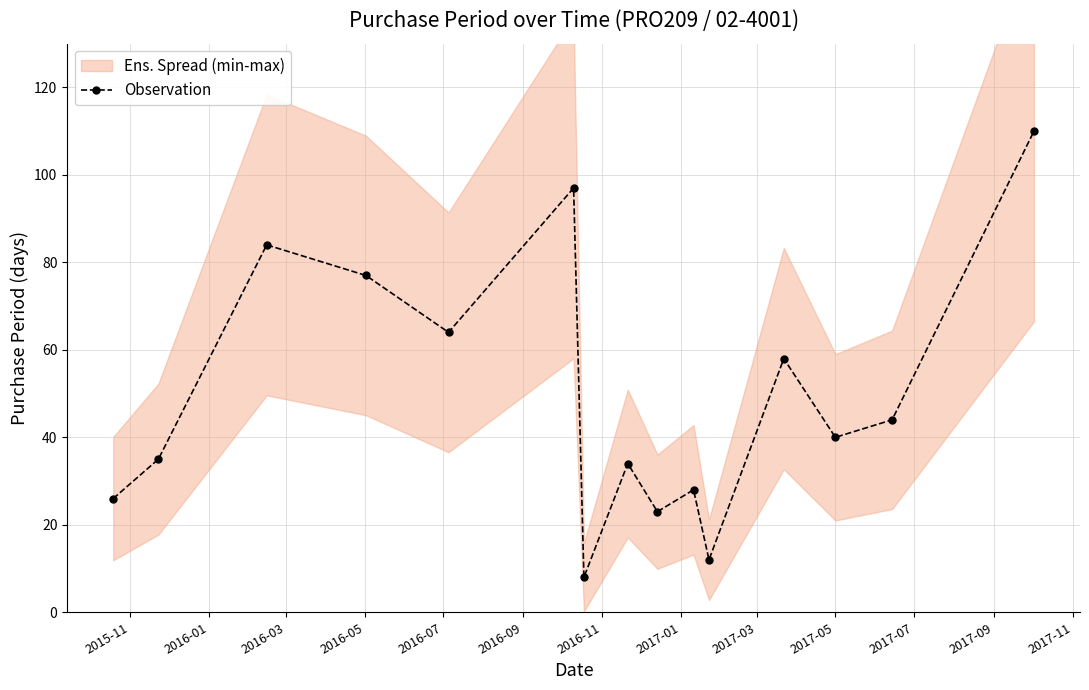

What is the value of the 15th point from the left?

110